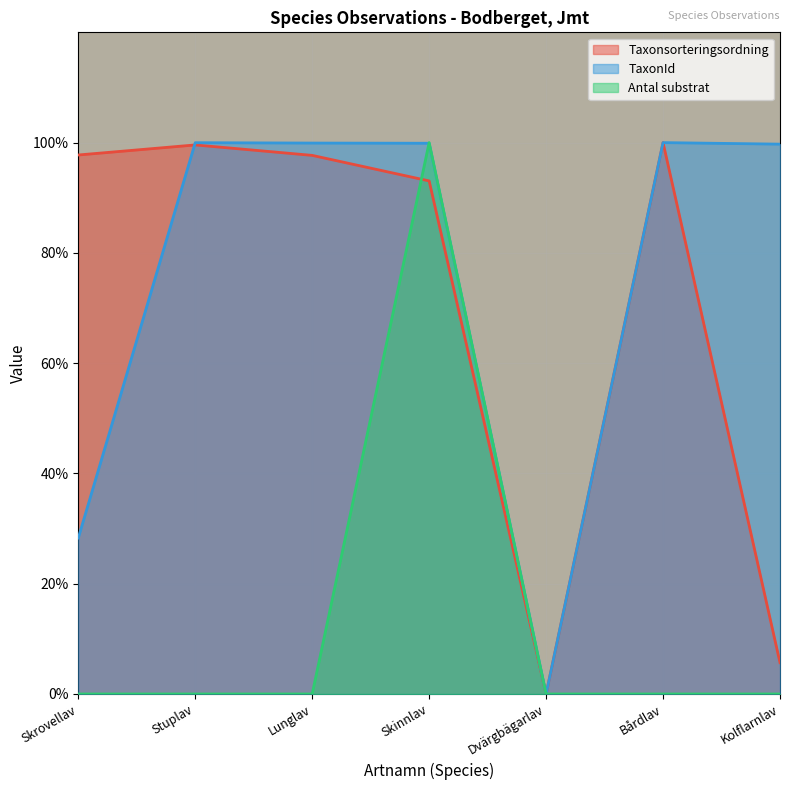

How many series are shown in this chart?

3